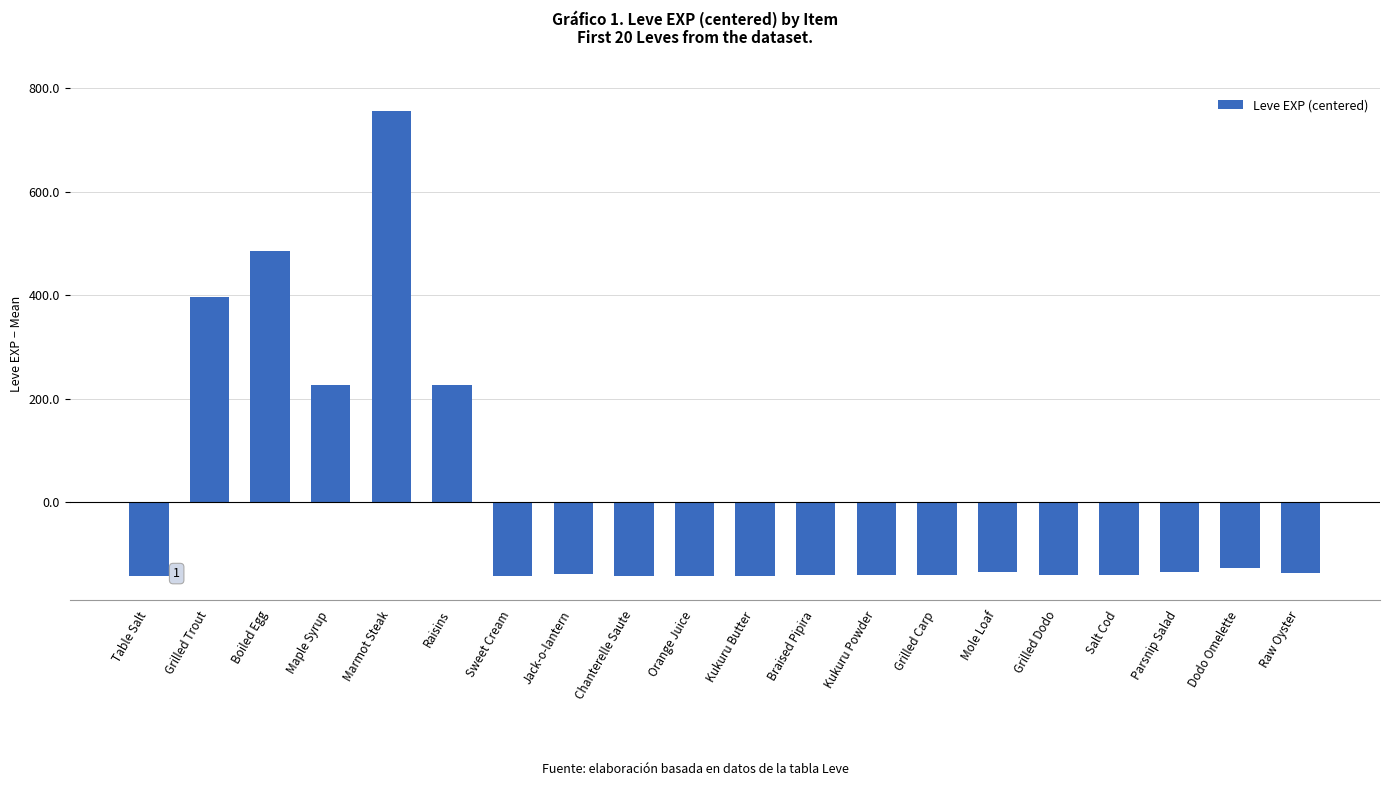

What is the maximum value shown in the chart?

756.0